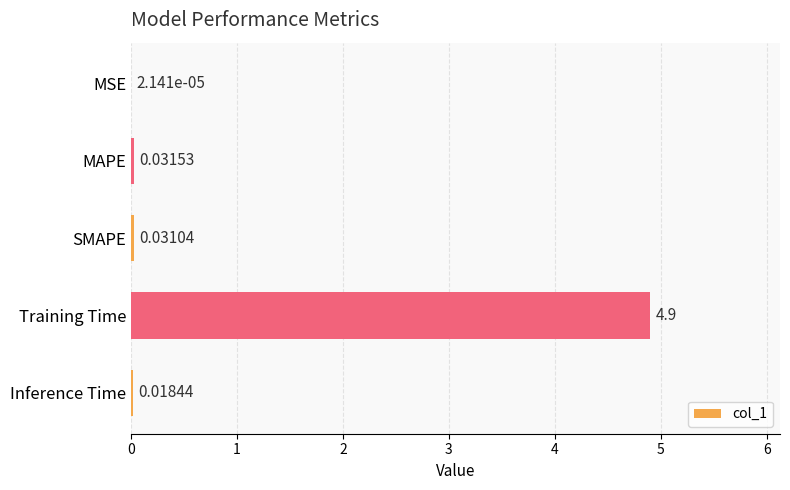

At which label is the value closest to 2?

MAPE